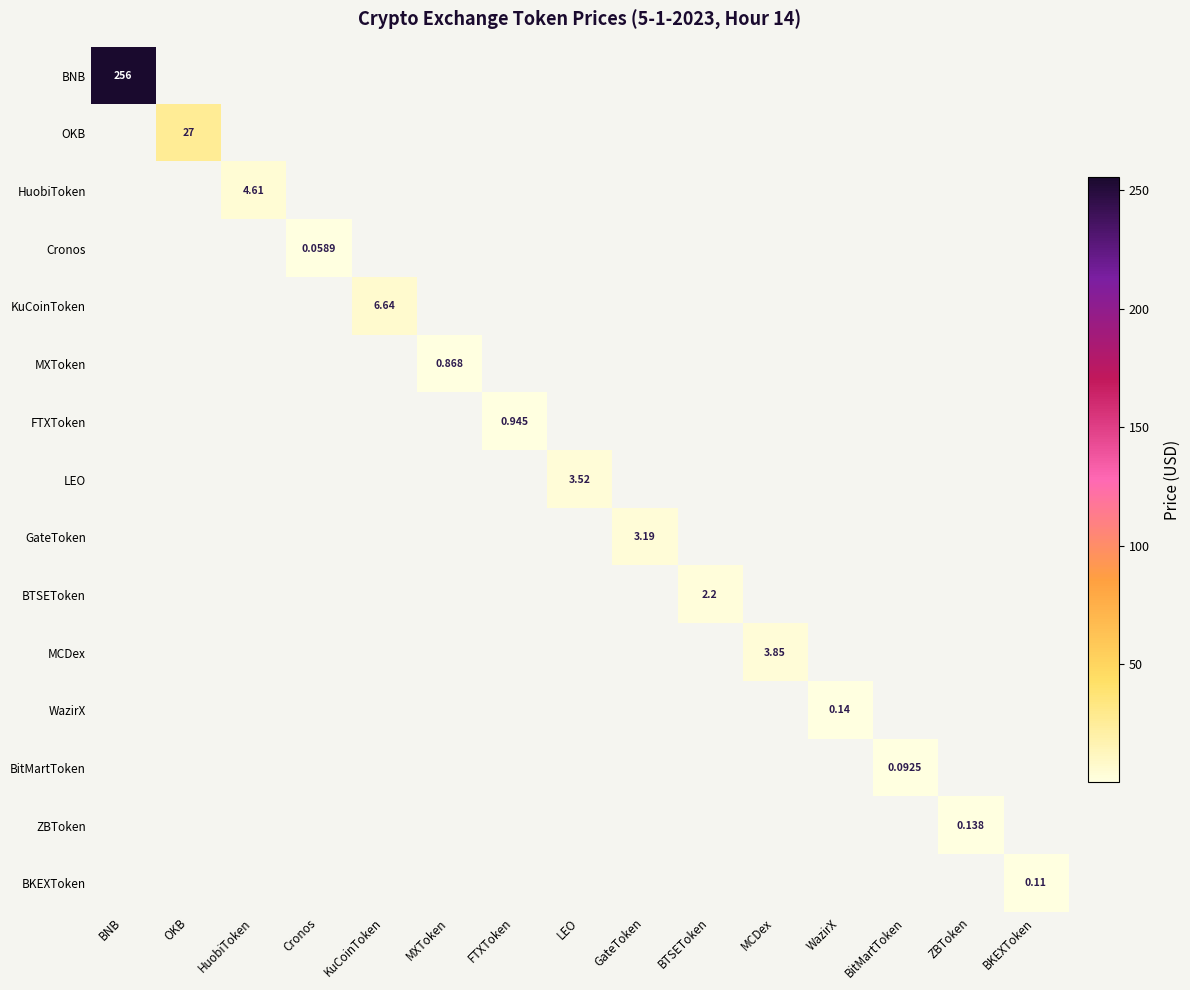

What is the total value across all series at BNB?

255.7